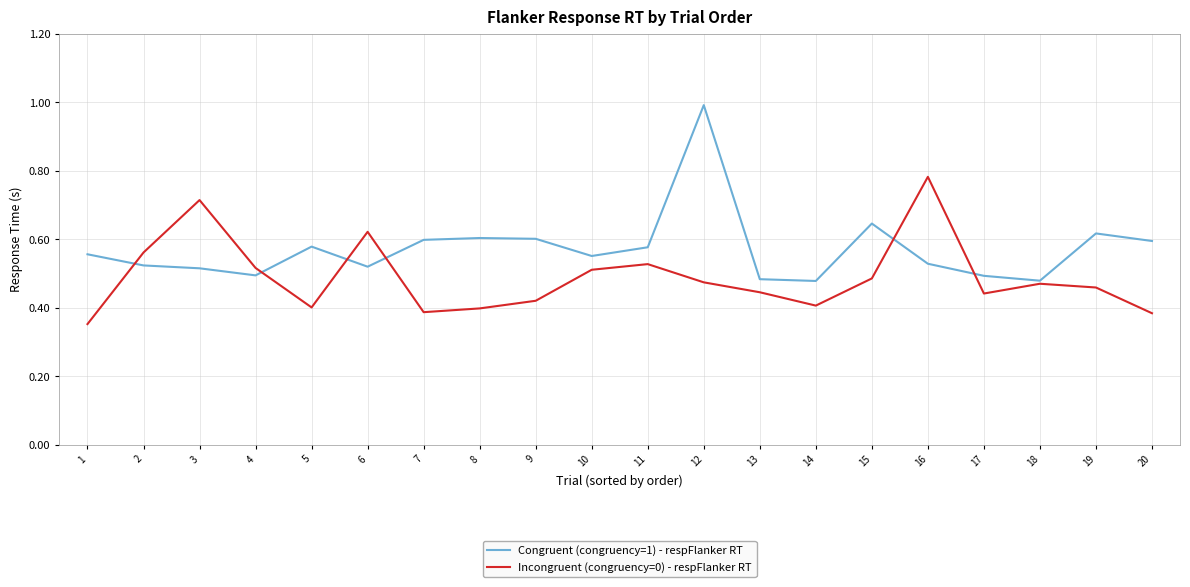

Is it true that Congruent (congruency=1) - respFlanker RT equals 0.2 at 8?

False